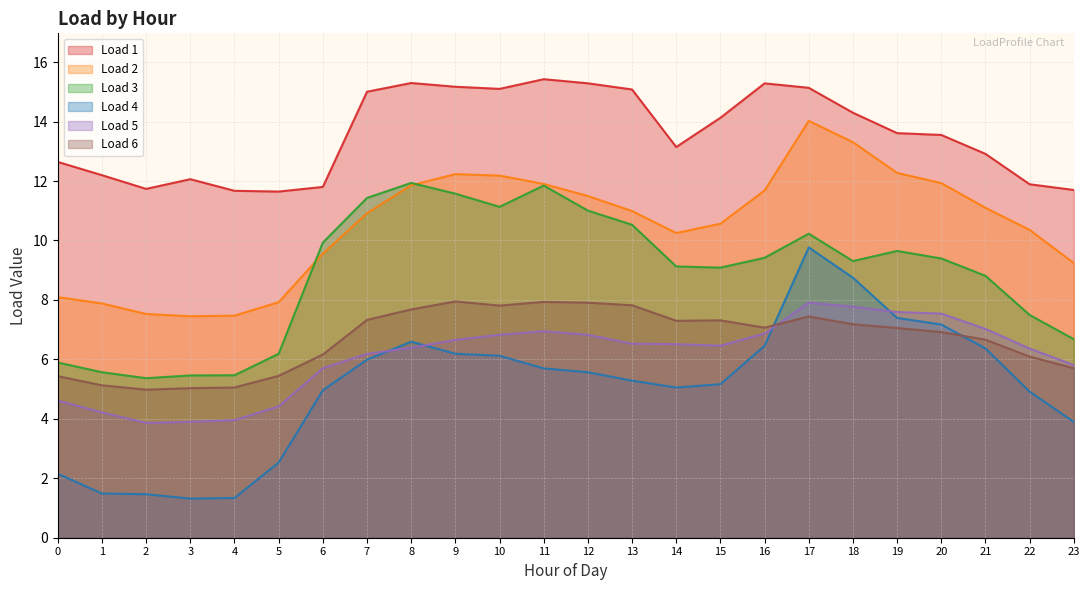

In Load 1, how many points are lower than both neighbors (excluding endpoints)?

4